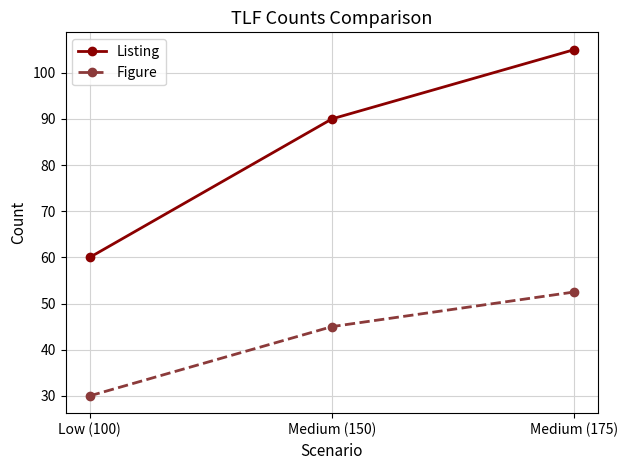

Which label corresponds to the smallest value in the chart?

Low (100)